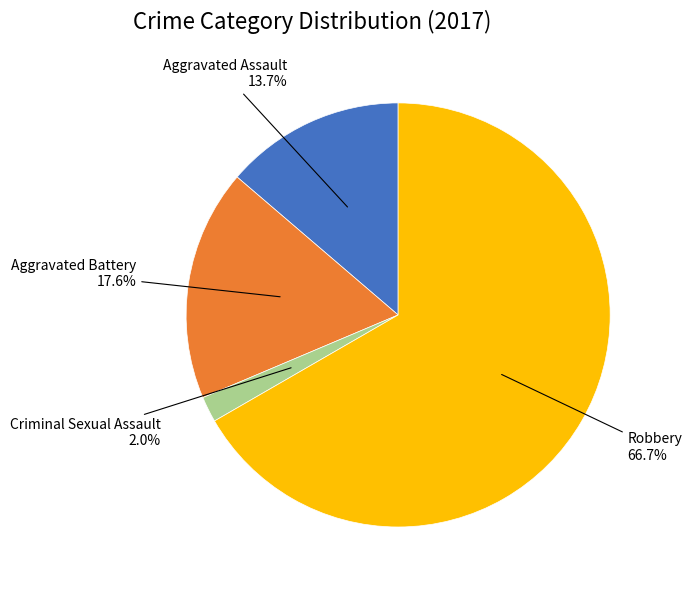

Is there a majority slice in this chart?

Yes